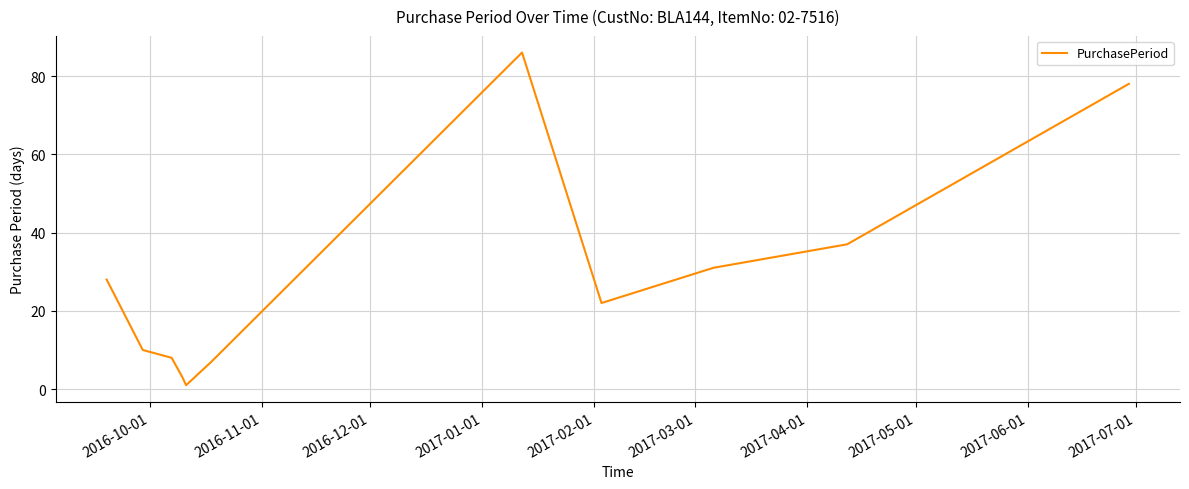

What is the difference between the maximum and minimum values?

85